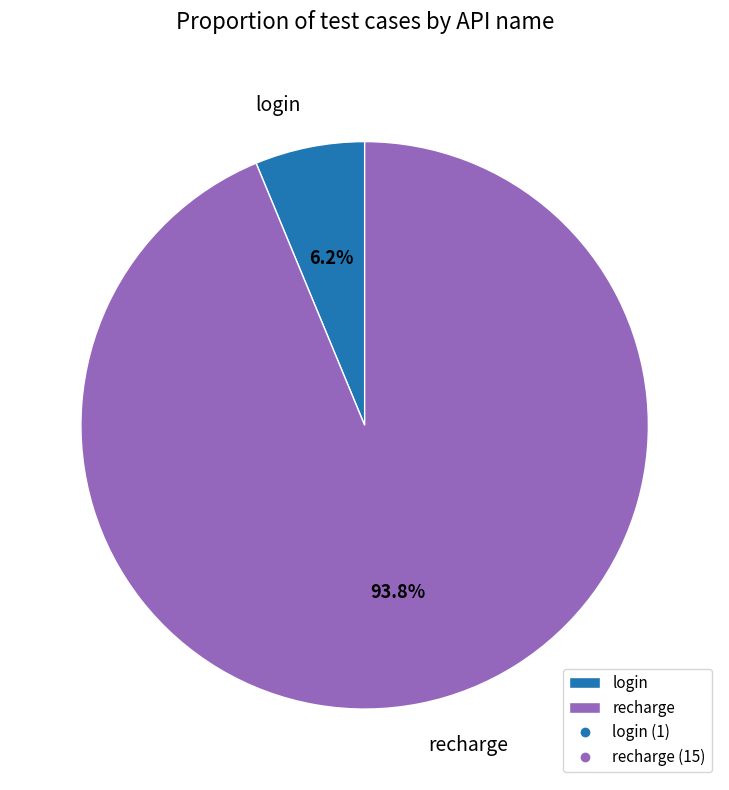

How many segments does this pie chart have?

2